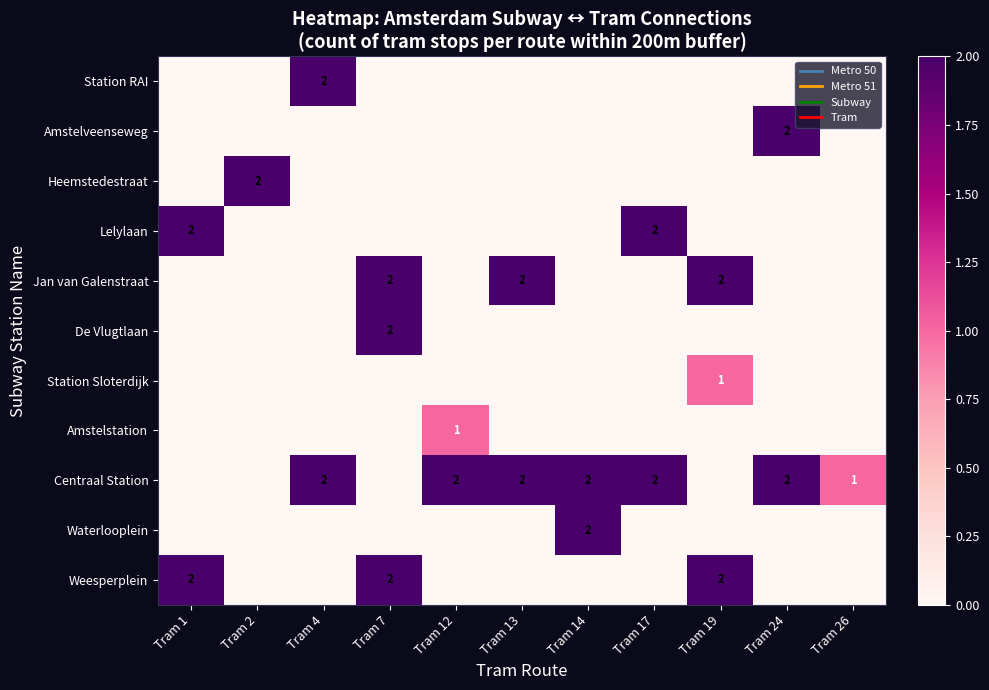

List the series in order of their peak value, lowest first.

Station Sloterdijk, Amstelstation, Station RAI, Amstelveenseweg, Heemstedestraat, Lelylaan, Jan van Galenstraat, De Vlugtlaan, Centraal Station, Waterlooplein, Weesperplein